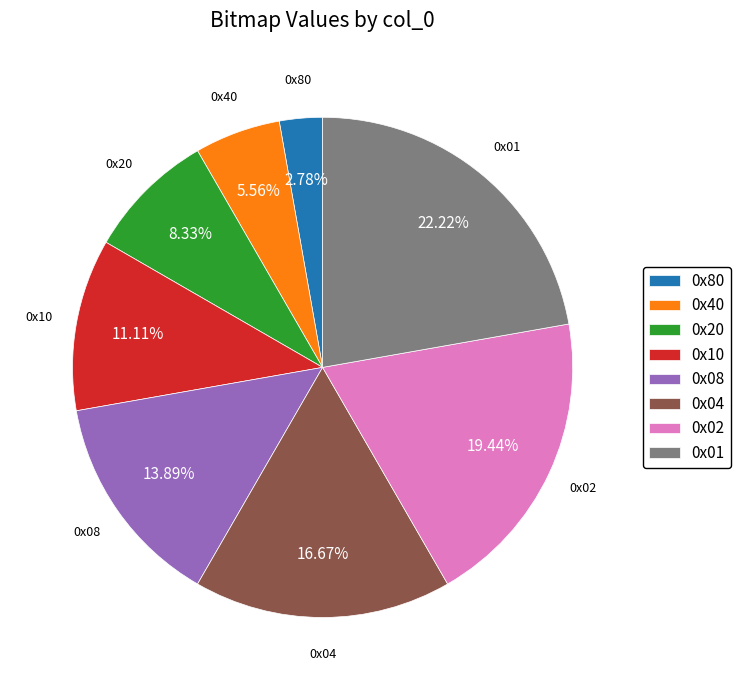

How many segments does this pie chart have?

8